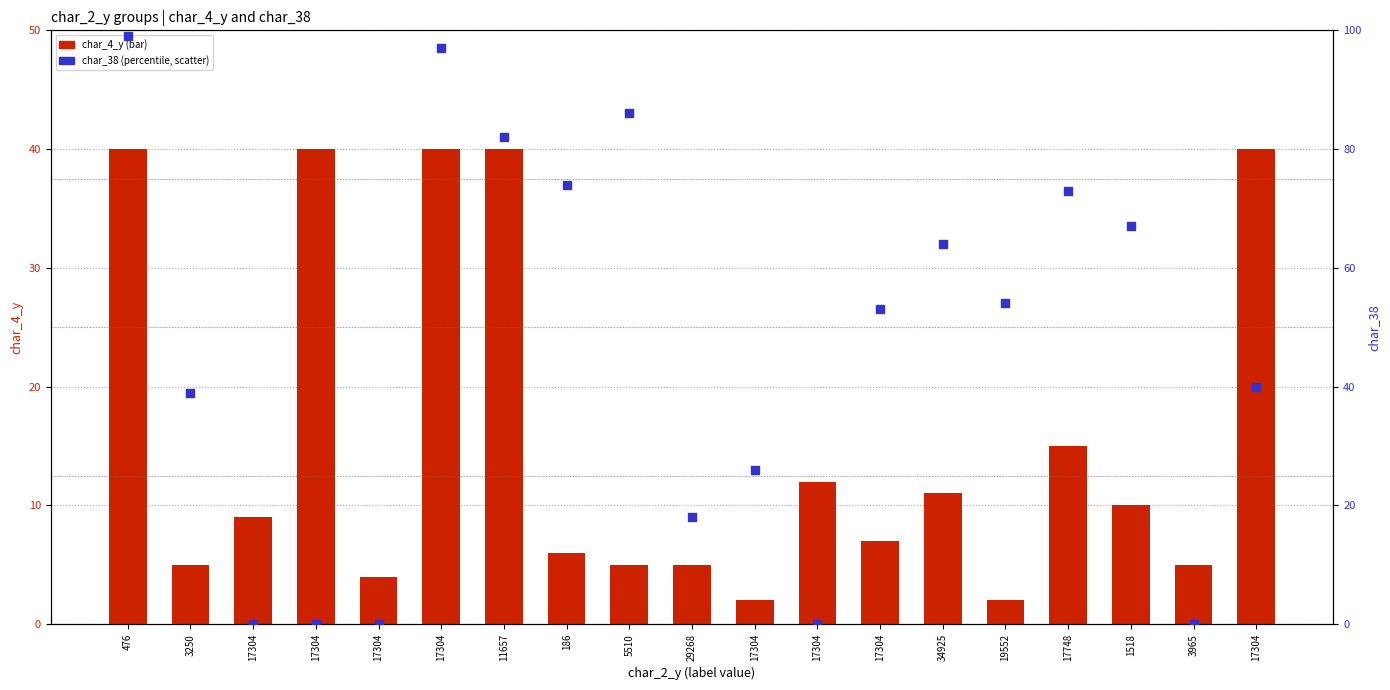

What is the total value across all series at 17304?

9